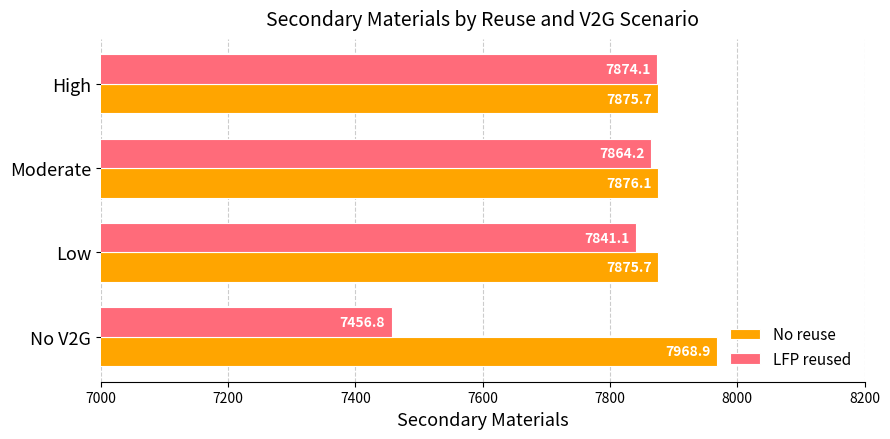

How many values in the No reuse series are below 7876?

2